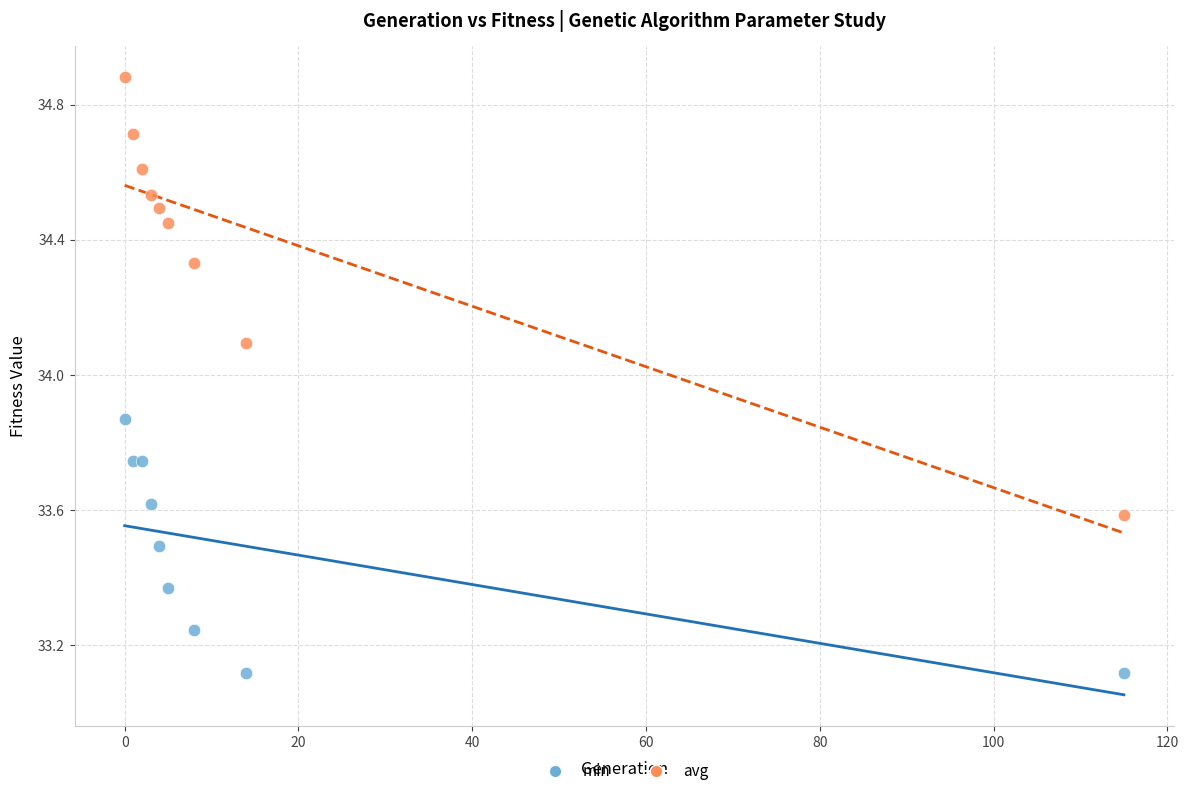

Which series reaches the maximum Y coordinate?

avg